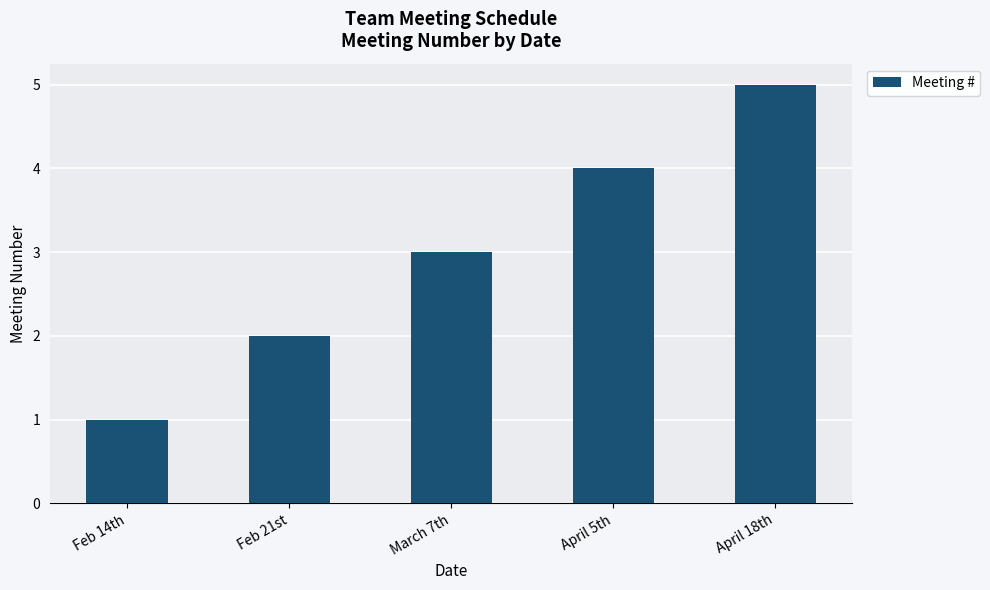

What is the difference between the maximum and minimum values?

4